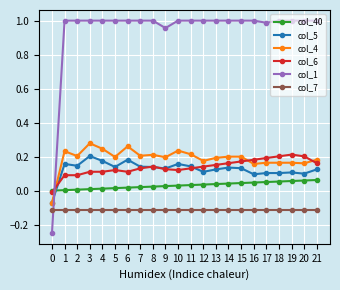

True or false: col_4 has more than 0 interior local peaks.

True